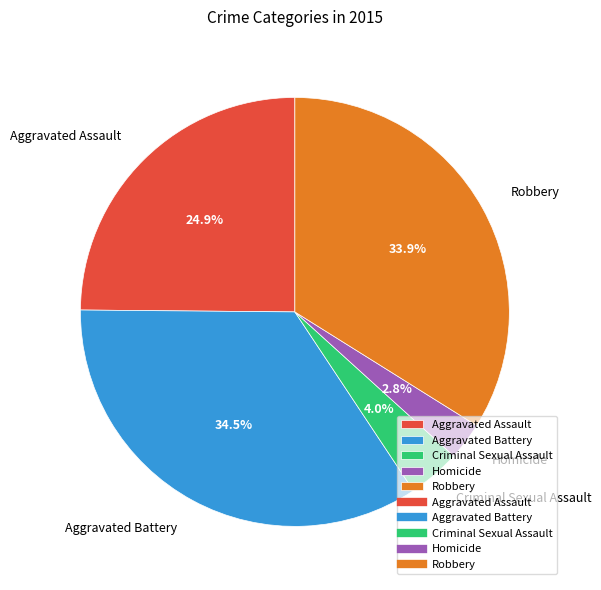

Which slice is the largest?

Aggravated Battery